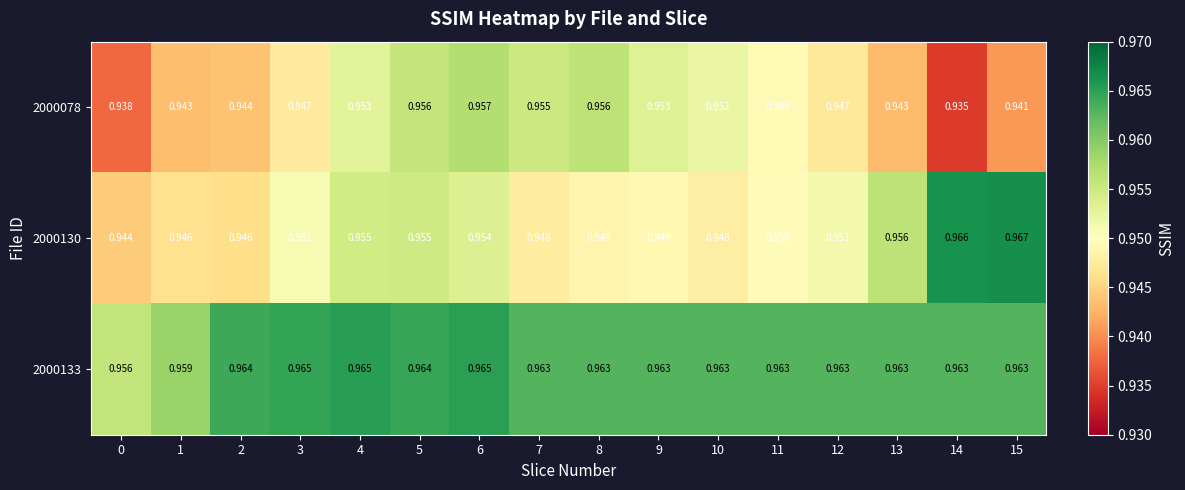

Is the value of 2000078 at 0 greater than the value of 2000130 at 4?

No